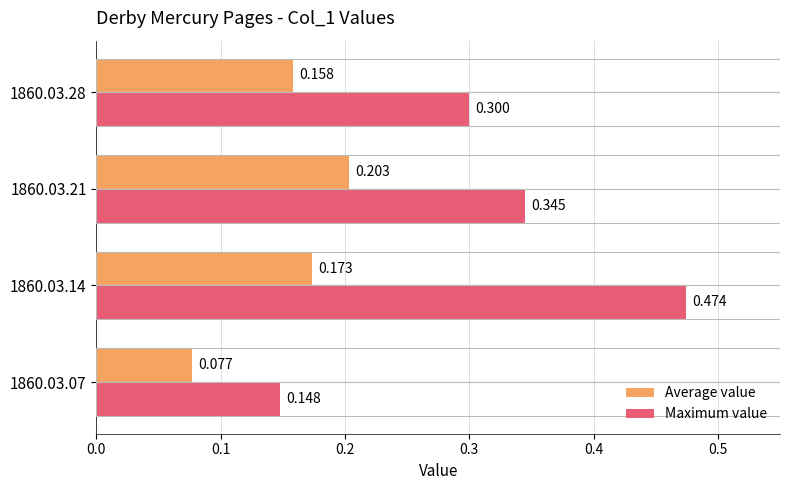

Which series changed the most between 1860.03.07 and 1860.03.21?

Maximum value